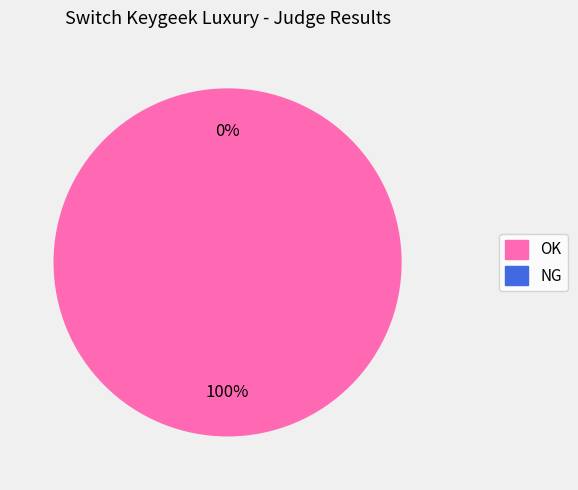

Which category has the biggest portion of the pie?

OK